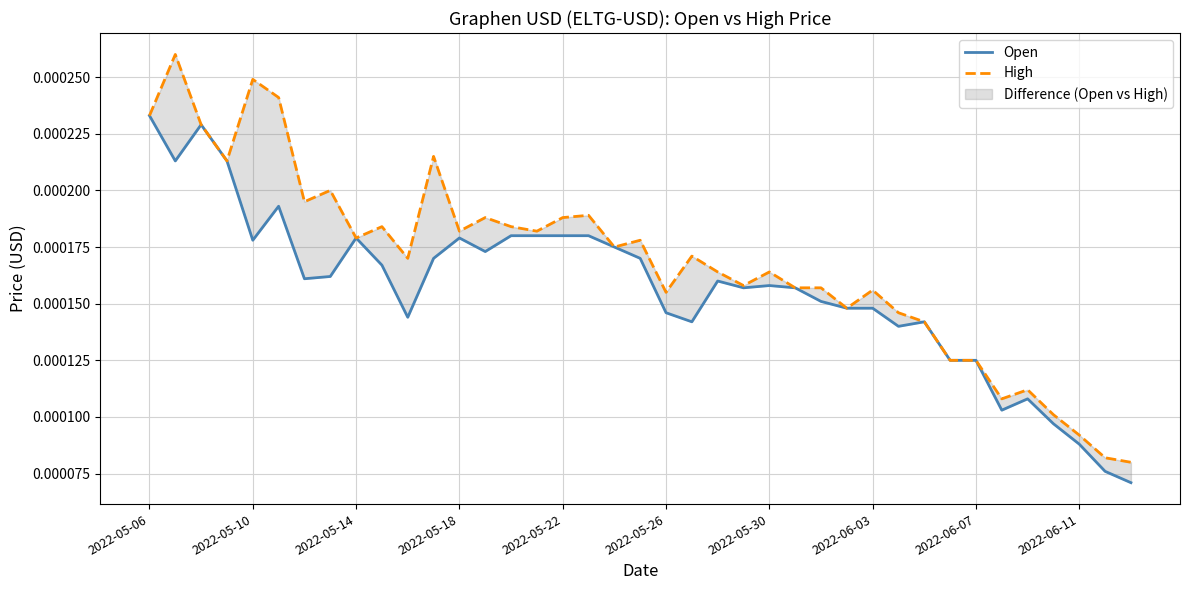

The High series shows 0.0 at 29. True or false?

True